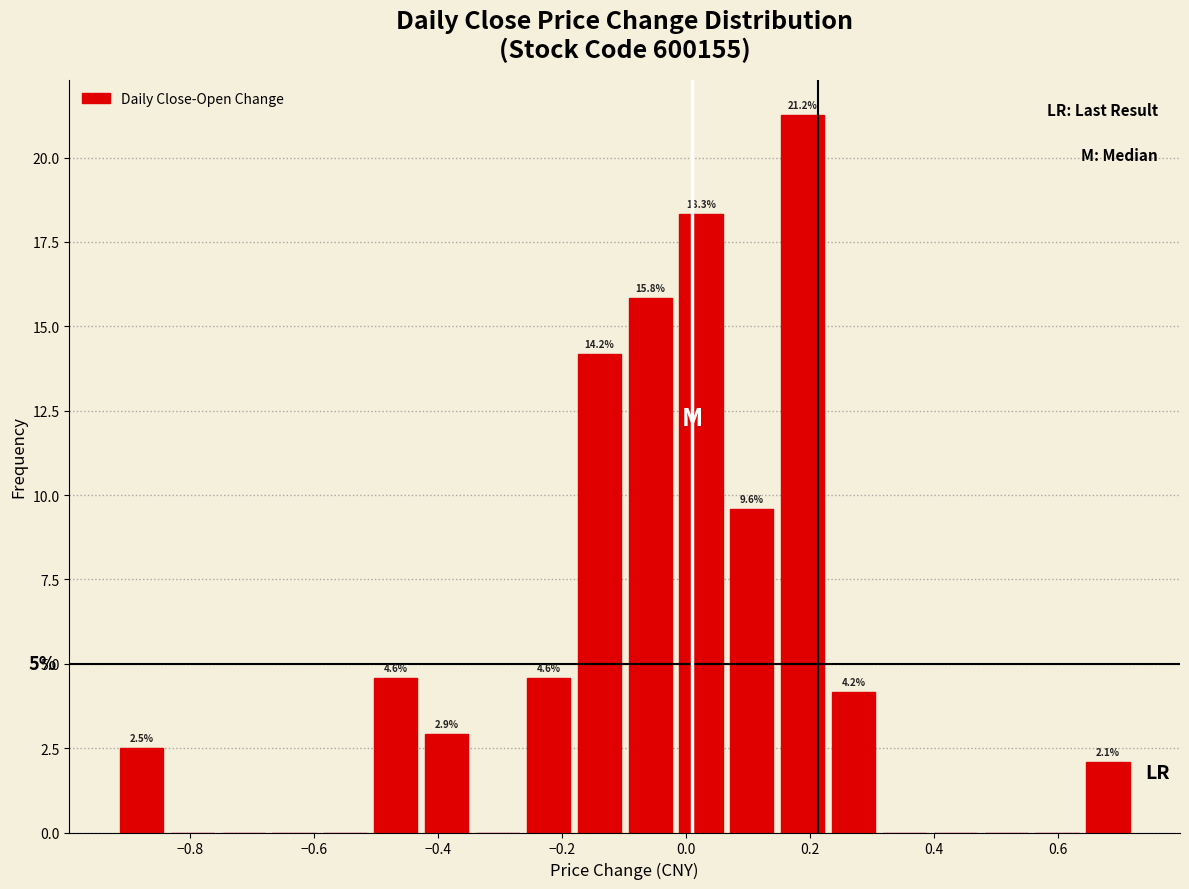

Which range on the x-axis has the tallest bar?

0.14 to 0.22